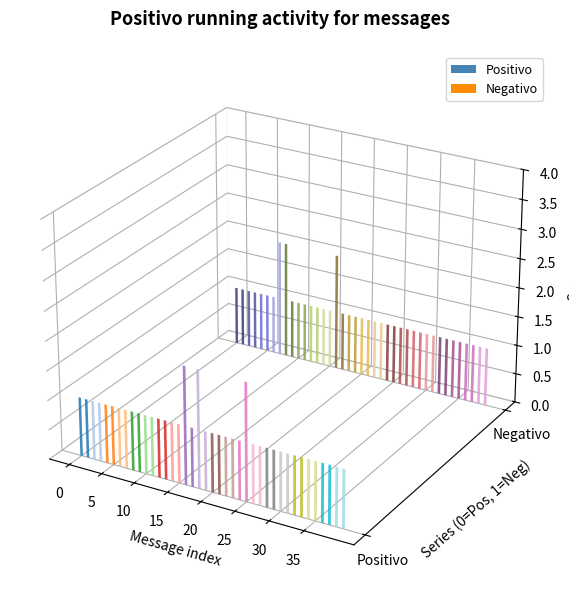

What is the difference between the maximum and second lowest values?

1